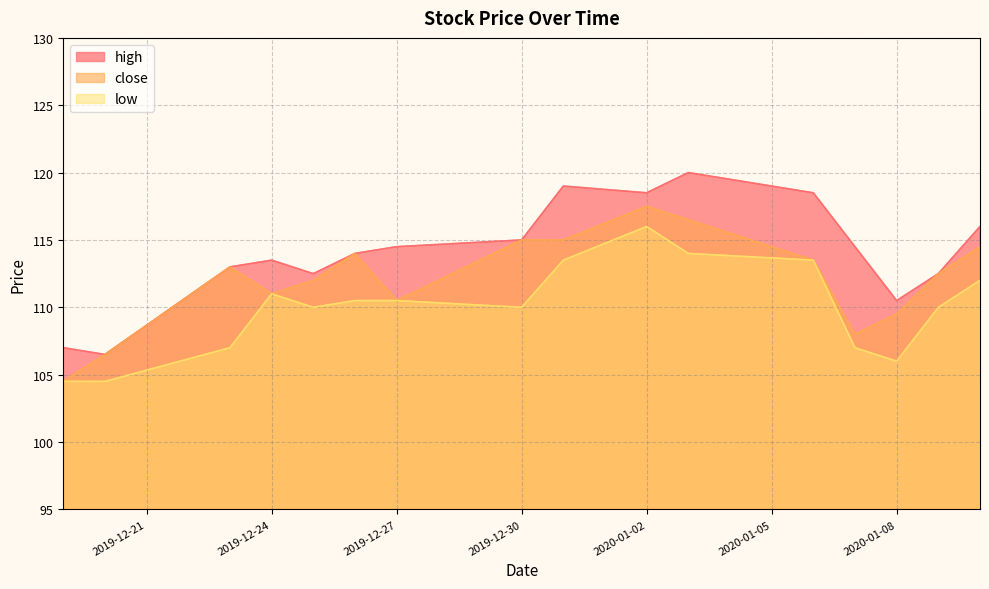

The high series shows 63.1 at 2020-01-08. True or false?

False